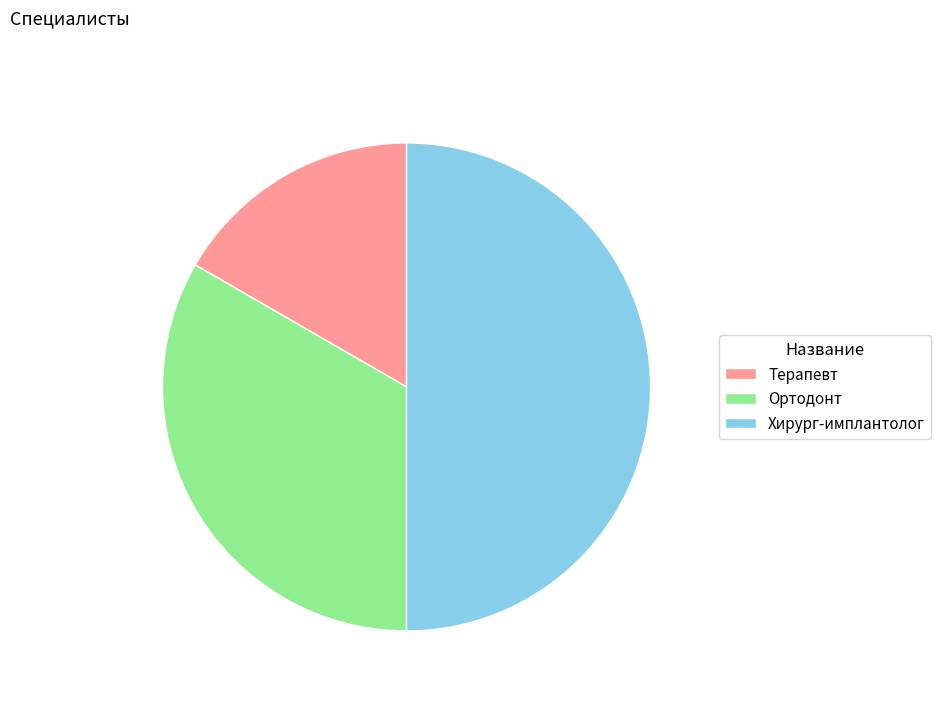

Rank the categories by value from highest to lowest.

Хирург-имплантолог, Ортодонт, Терапевт